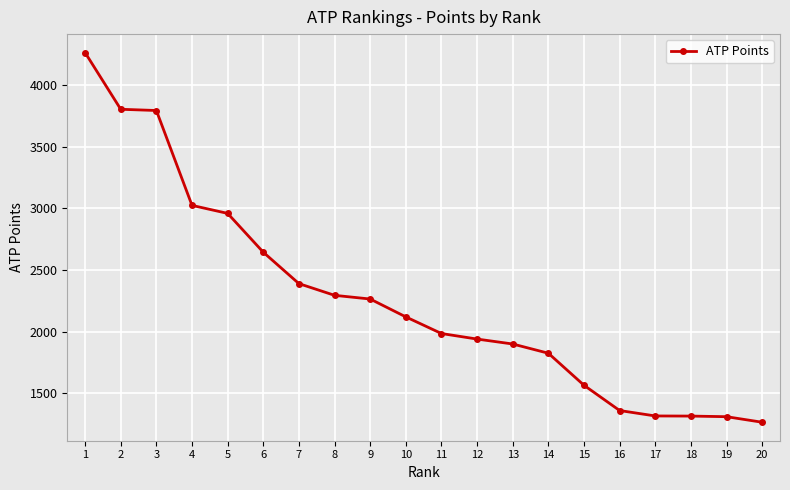

True or false: the data shows 1310 at 19.

True